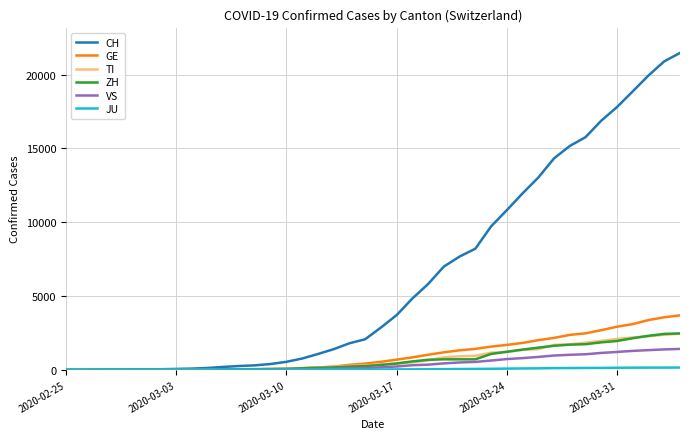

Which series has the widest spread of values?

CH